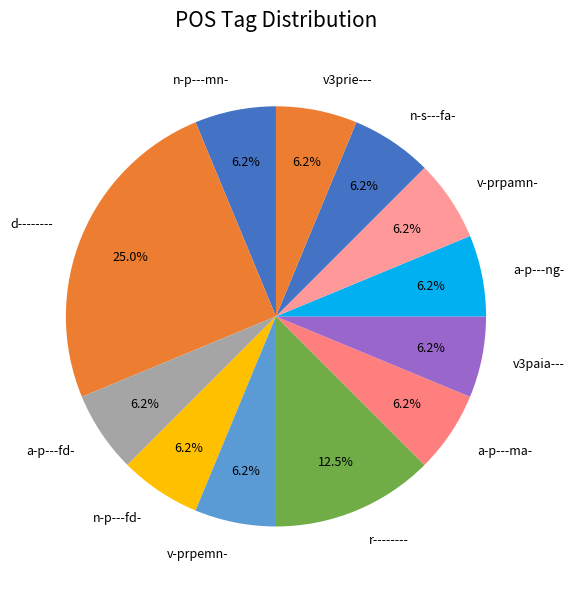

To the nearest percent, what is the difference between the r-------- and a-p---ma- slice percentages?

6%